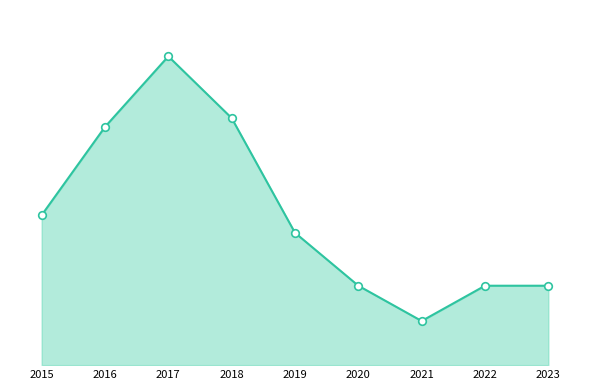

Which series reaches the minimum Y coordinate?

Total_line